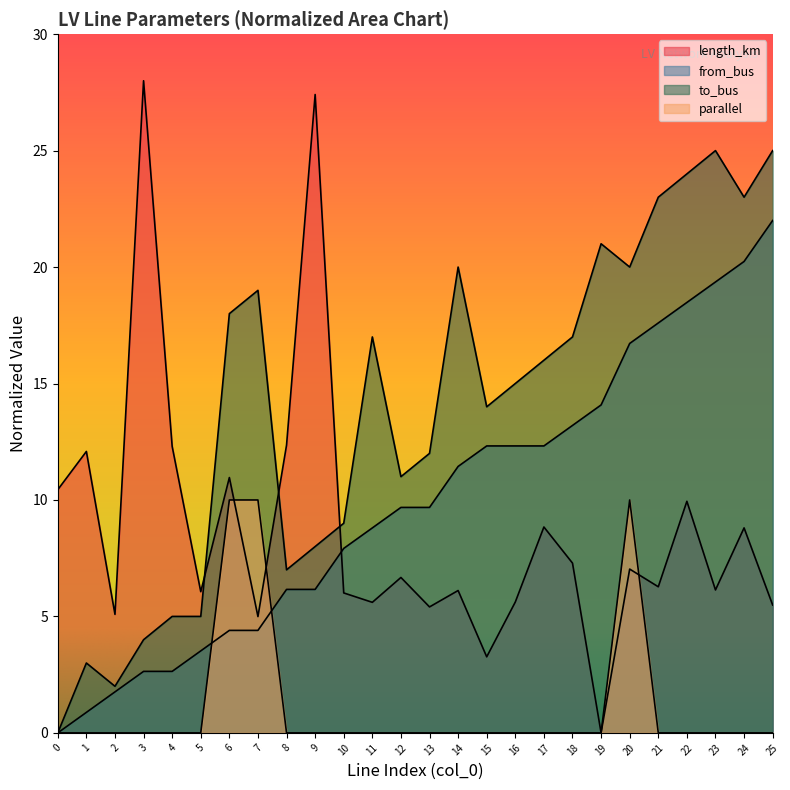

Does the chart display data point markers on the line(s)?

No